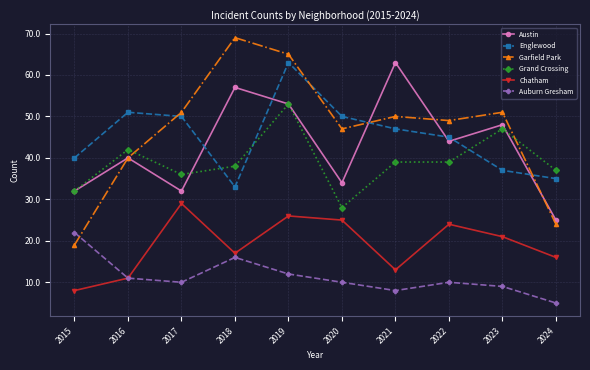

Reading left to right, extract all data points from this chart.

Austin: 32	40	32	57	53	34	63	44	48	25
Englewood: 40	51	50	33	63	50	47	45	37	35
Garfield Park: 19	40	51	69	65	47	50	49	51	24
Grand Crossing: 32	42	36	38	53	28	39	39	47	37
Chatham: 8	11	29	17	26	25	13	24	21	16
Auburn Gresham: 22	11	10	16	12	10	8	10	9	5